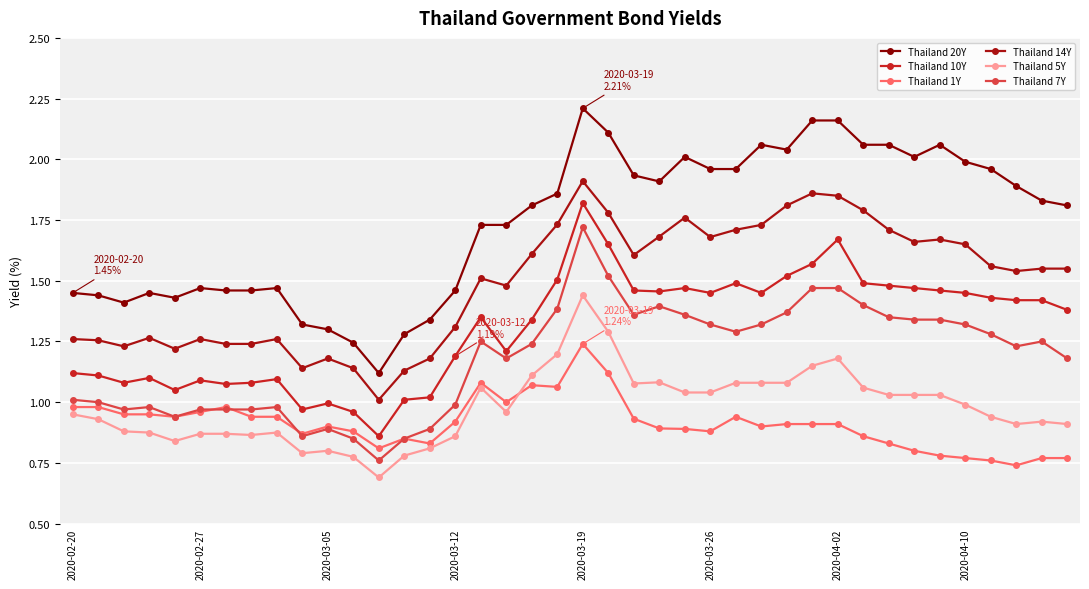

How many interior local peaks does the Thailand 1Y series have?

7